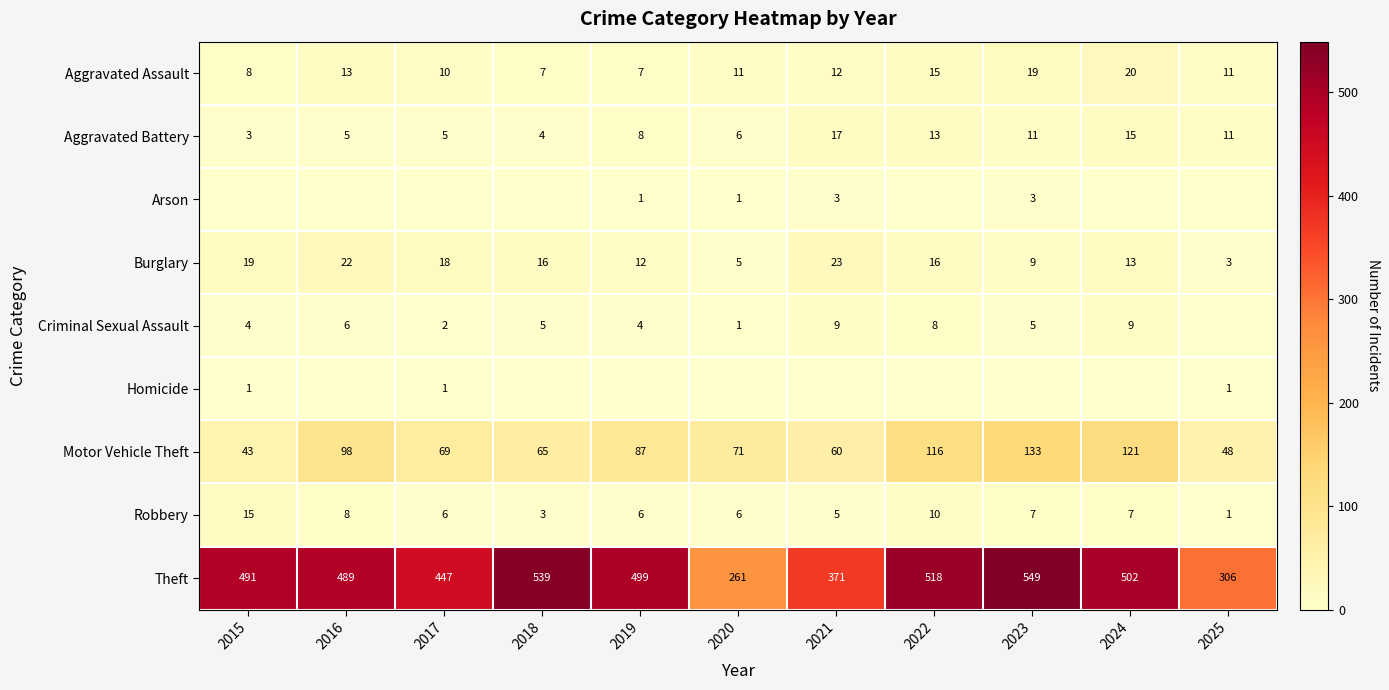

The value of Theft at 2025 is 191. True or false?

False